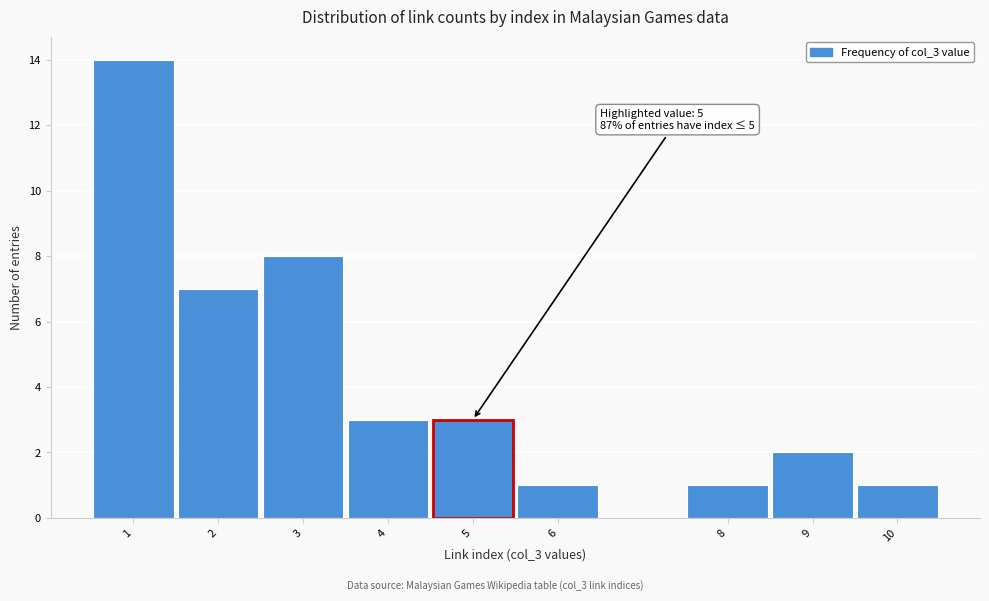

Reading left to right, transcribe all the data shown in this chart.

14	7	8	3	3	1	1	2	1